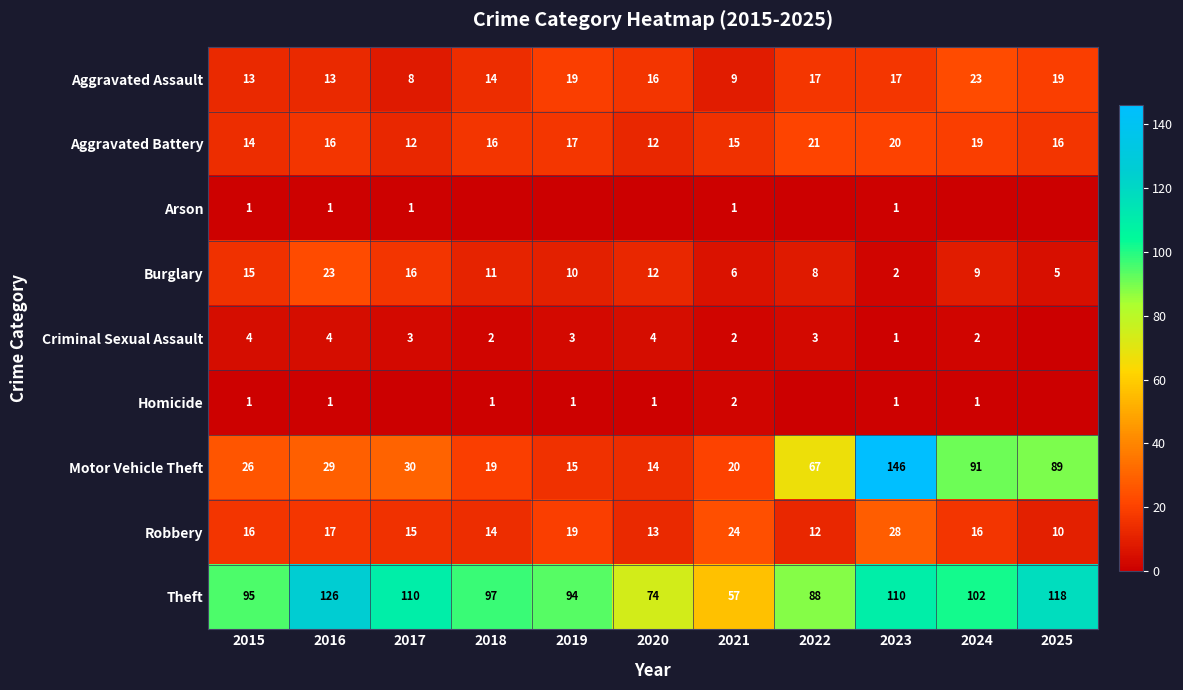

True or false: Aggravated Assault has a value of 21 at 2020.

False